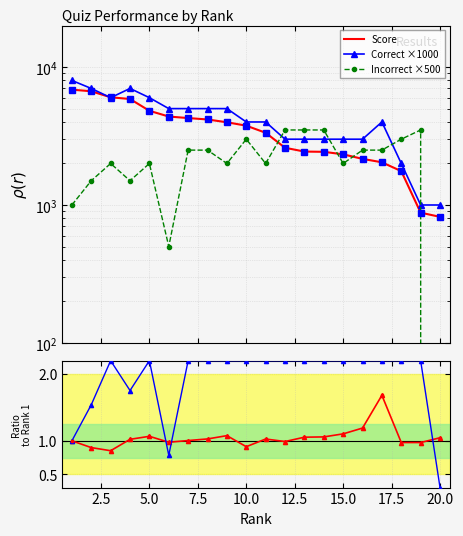

What is the sum of all Incorrect ratio values?

38.4